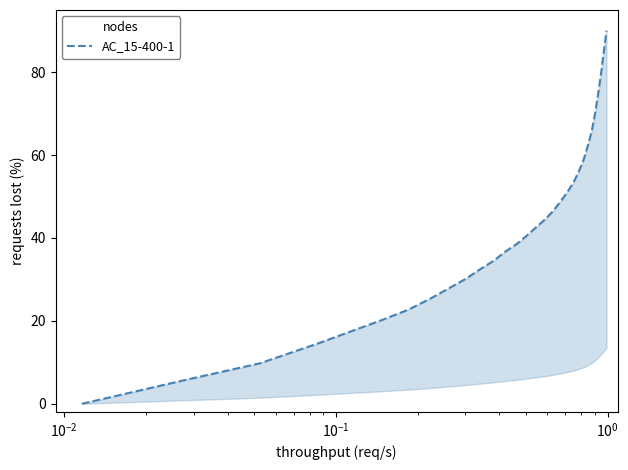

Reading right to left, what are all the values shown in this chart?

90.0	85.3	80.1	75.0	70.4	65.9	62.3	58.8	55.9	53.1	50.9	48.6	46.4	44.4	42.6	40.6	38.5	36.8	34.5	32.5	30.2	27.9	25.4	22.7	20.3	14.5	9.8	5.8	0.0